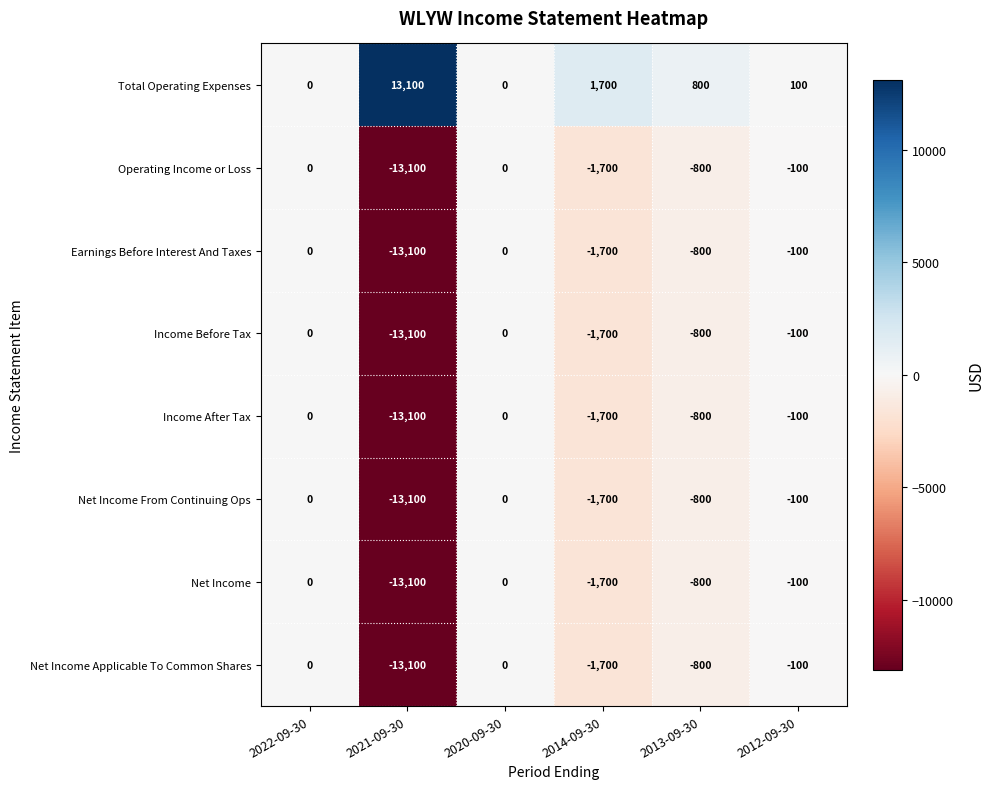

What is the difference between the Income After Tax values at 2021-09-30 and 2013-09-30?

12300